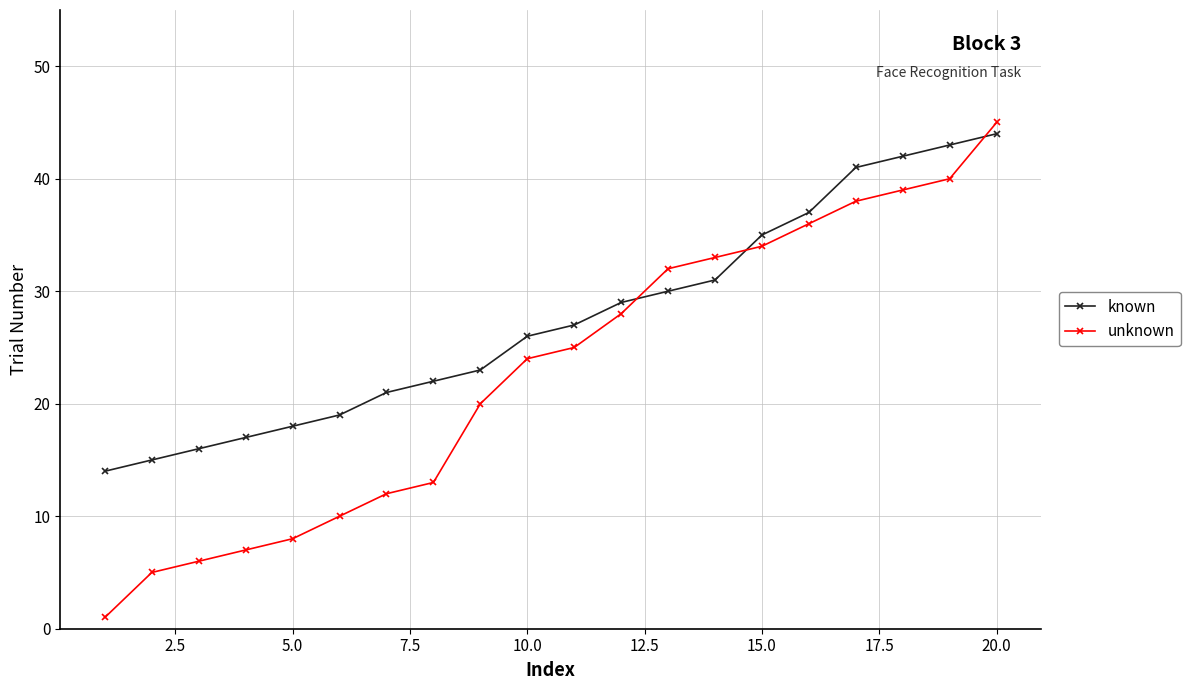

True or false: known and unknown cross at least once.

True